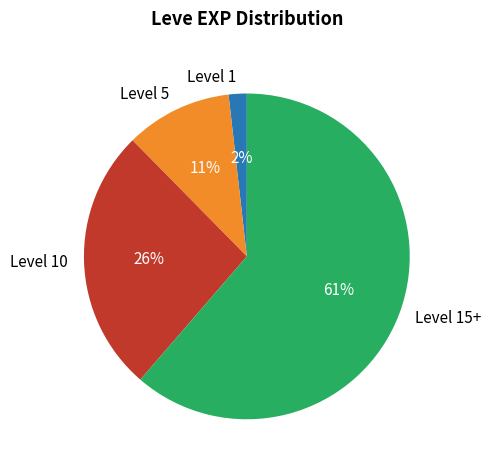

To the nearest percent, what is the average slice percentage?

25%